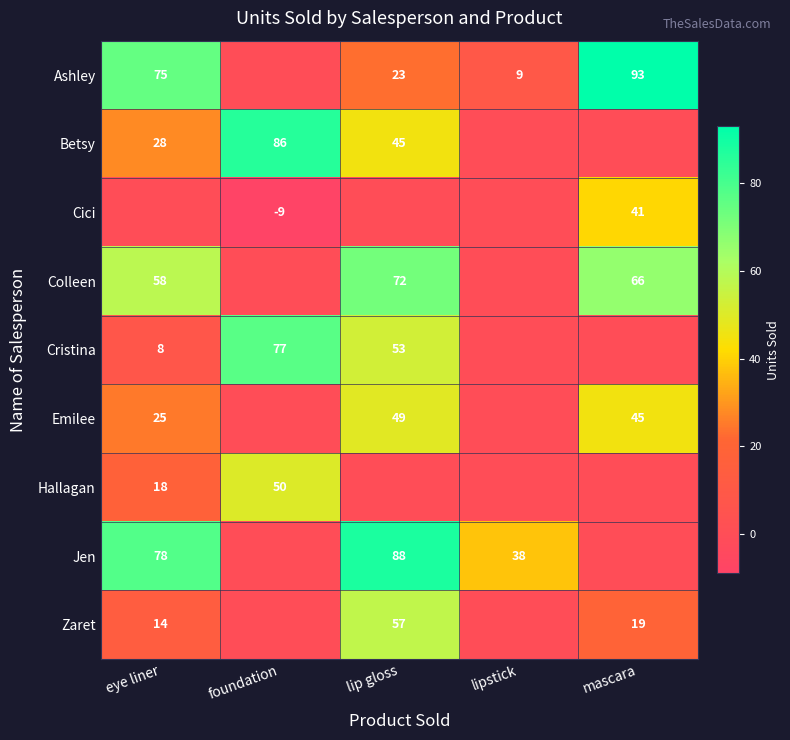

True or false: Jen has a value of 38 at lipstick.

True